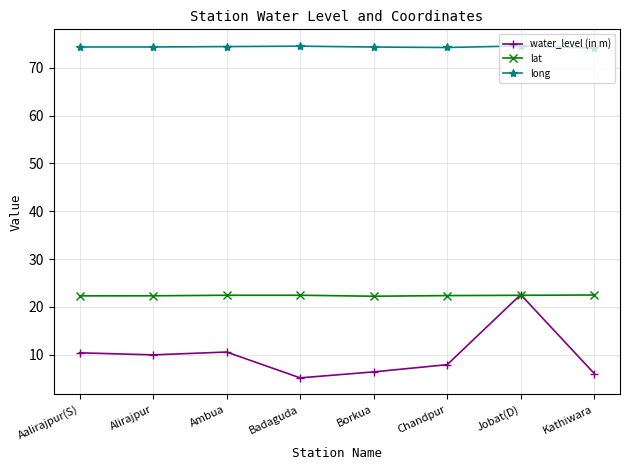

What is the sum of all lat values?

178.9